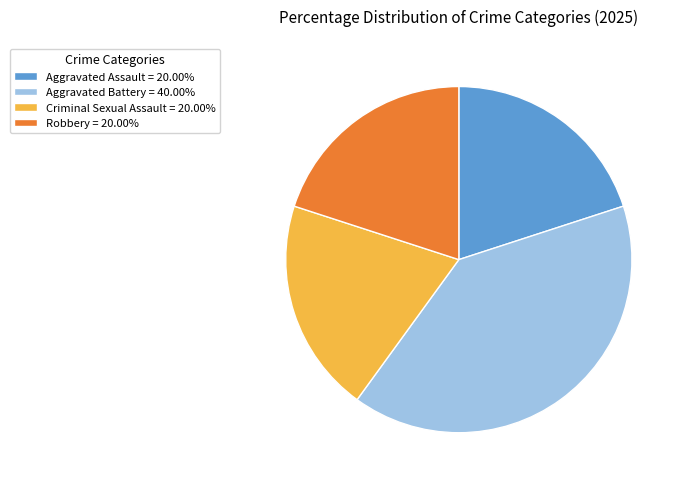

Which has a higher value, Criminal Sexual Assault or Aggravated Battery?

Aggravated Battery